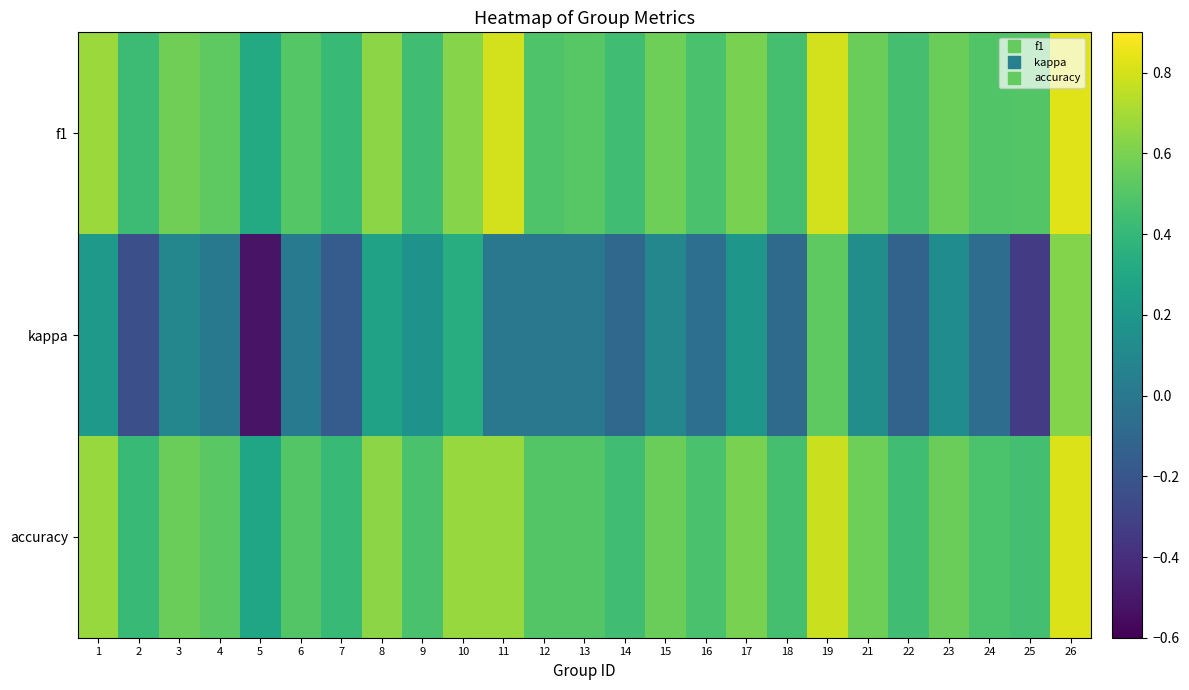

Reading right to left, list all the values displayed in this chart.

f1: 26=0.8	25=0.5	24=0.5	23=0.6	22=0.5	21=0.6	19=0.8	18=0.5	17=0.6	16=0.5	15=0.6	14=0.4	13=0.5	12=0.5	11=0.8	10=0.6	9=0.4	8=0.6	7=0.4	6=0.5	5=0.3	4=0.5	3=0.6	2=0.4	1=0.7
kappa: 26=0.6	25=-0.3	24=-0.1	23=0.1	22=-0.1	21=0.1	19=0.5	18=-0.1	17=0.2	16=-0.1	15=0.1	14=-0.1	13=0.0	12=0.0	11=0.0	10=0.3	9=0.2	8=0.3	7=-0.2	6=0.0	5=-0.5	4=0.0	3=0.1	2=-0.2	1=0.2
accuracy: 26=0.8	25=0.5	24=0.5	23=0.6	22=0.4	21=0.6	19=0.8	18=0.5	17=0.6	16=0.5	15=0.6	14=0.4	13=0.5	12=0.5	11=0.7	10=0.7	9=0.5	8=0.6	7=0.4	6=0.5	5=0.3	4=0.5	3=0.6	2=0.4	1=0.7